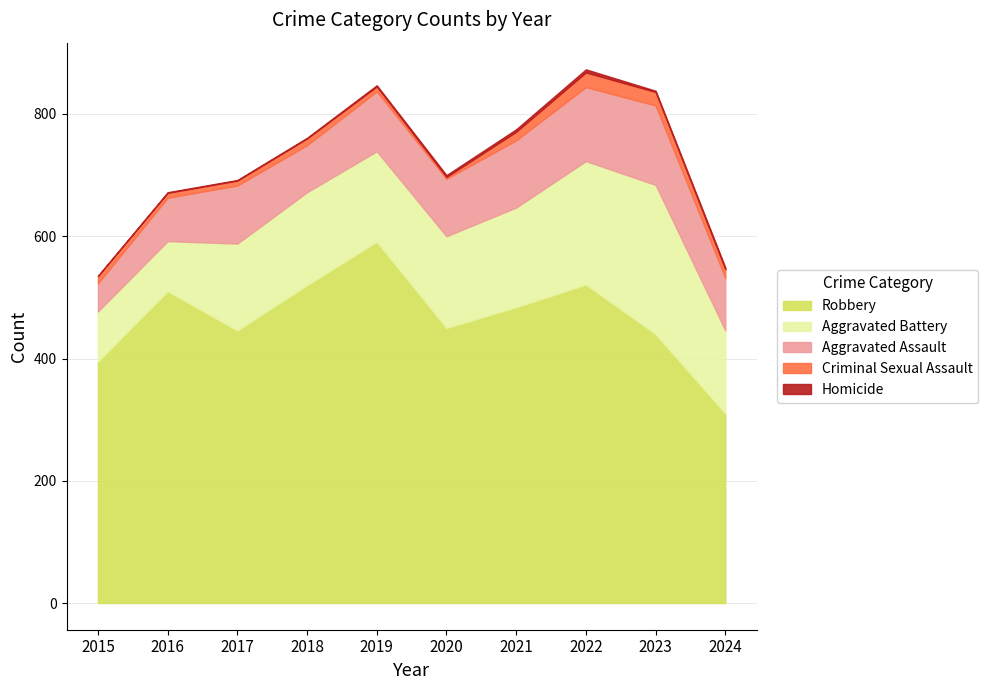

What is the value of the Criminal Sexual Assault point at the 10th from the left?

14